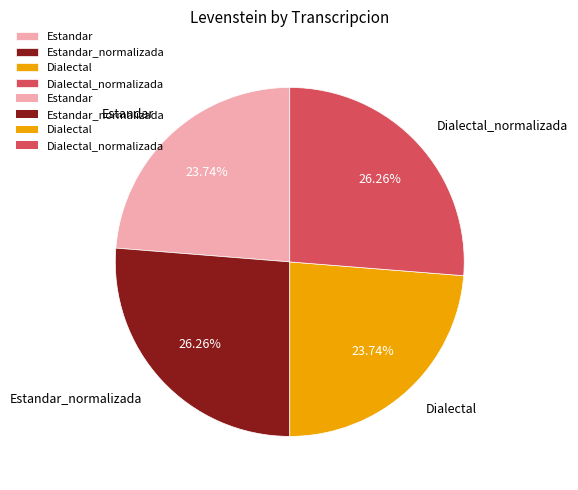

How many slices are in this pie chart?

4